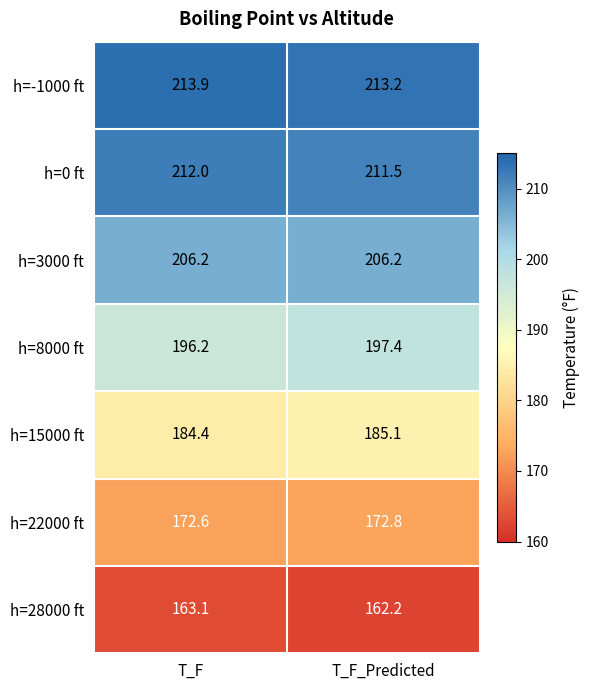

Rank the series by their maximum value, from highest to lowest.

h=-1000 ft, h=0 ft, h=3000 ft, h=8000 ft, h=15000 ft, h=22000 ft, h=28000 ft